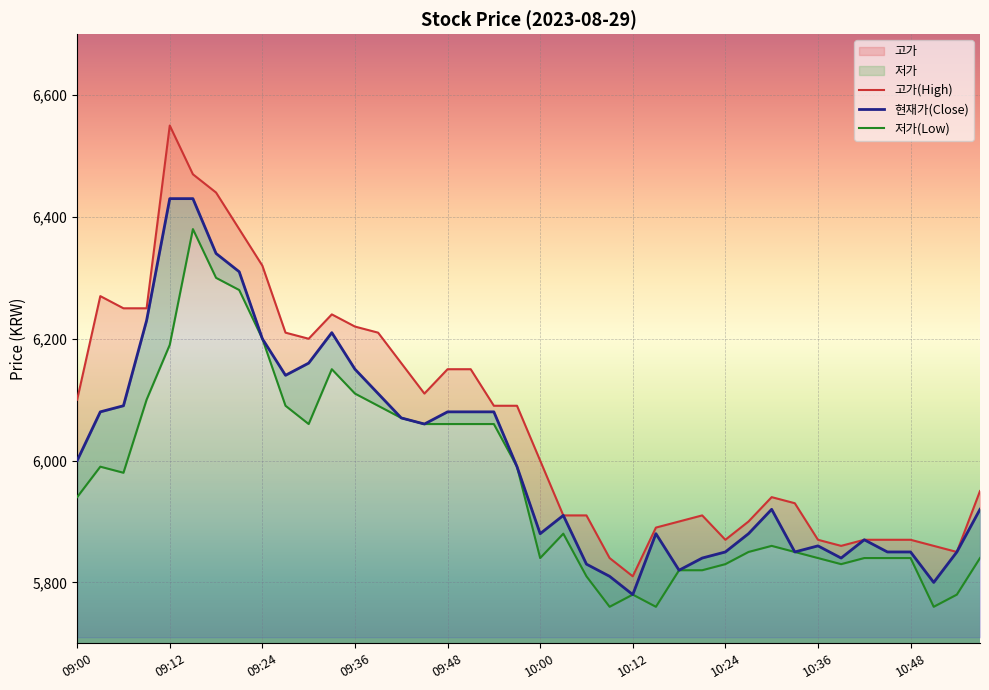

True or false: 저가(Low) and 고가(High) cross at least once.

False